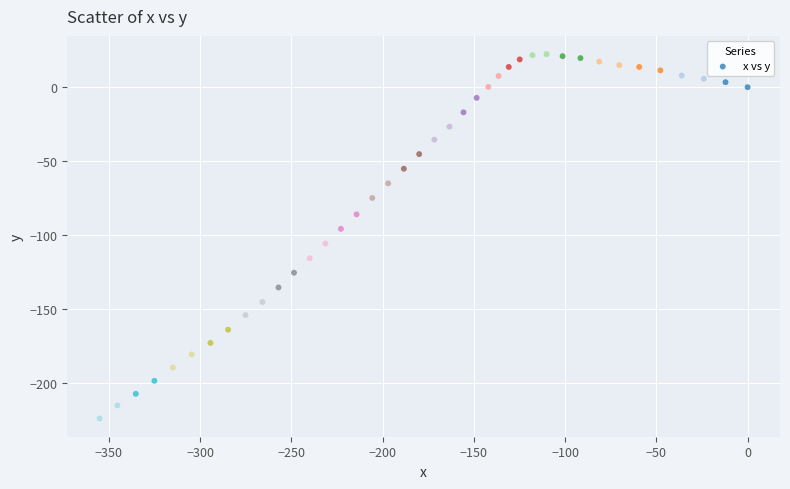

What is the range of Y values (max minus min)?

246.7